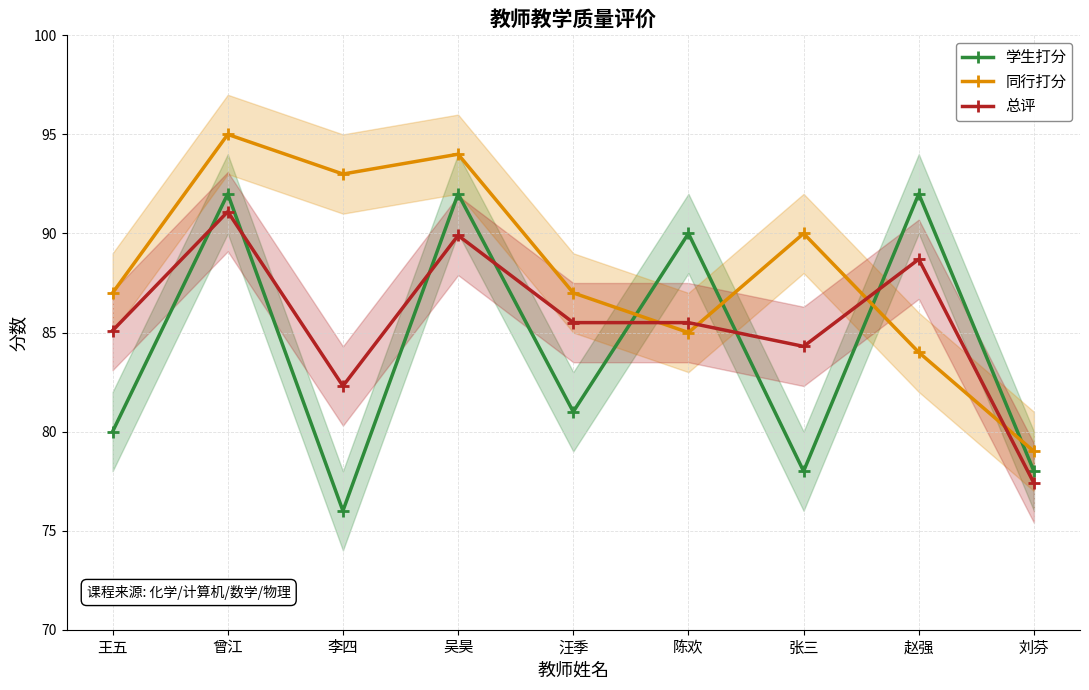

At 李四, list the series in order from largest to smallest.

同行打分, 总评, 学生打分